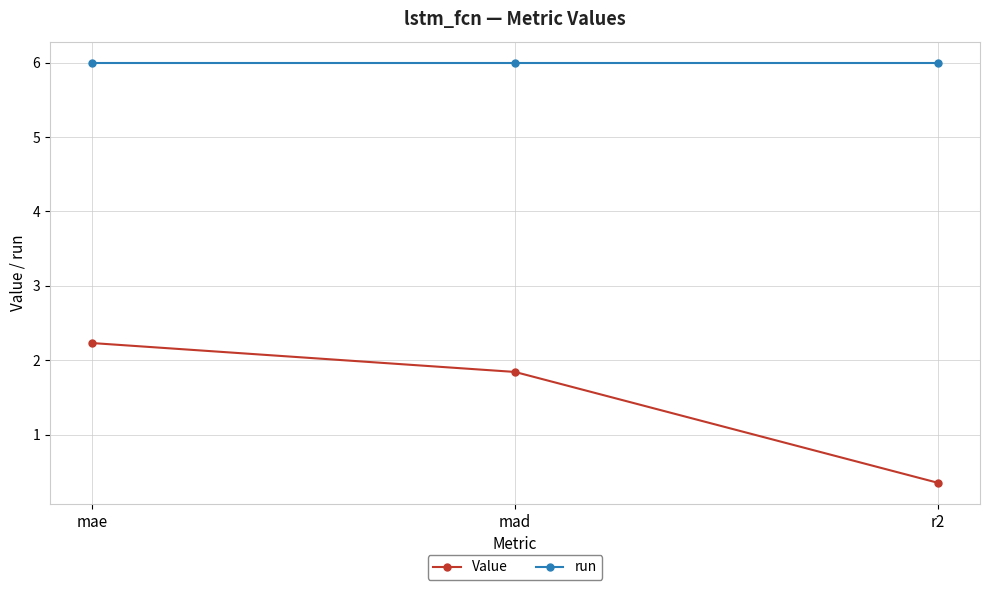

At which label does Value first exceed 1?

mae